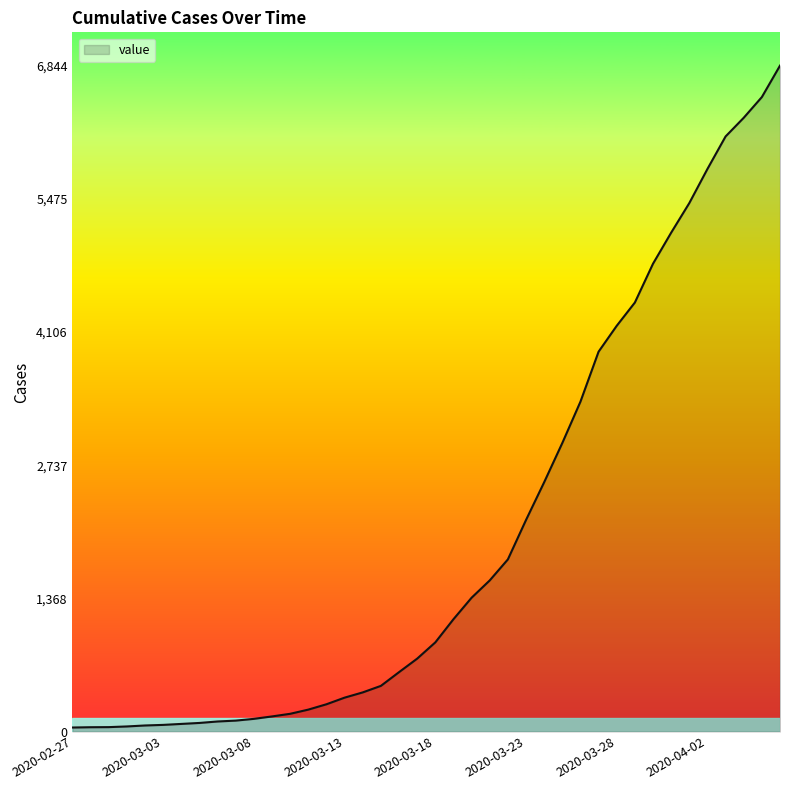

At which category does the chart reach its peak across all series?

2020-04-06